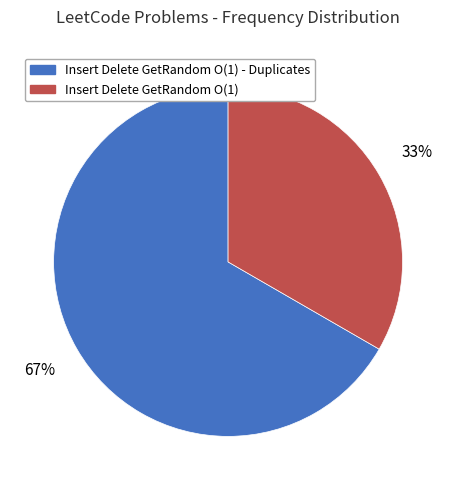

How many segments does this pie chart have?

2